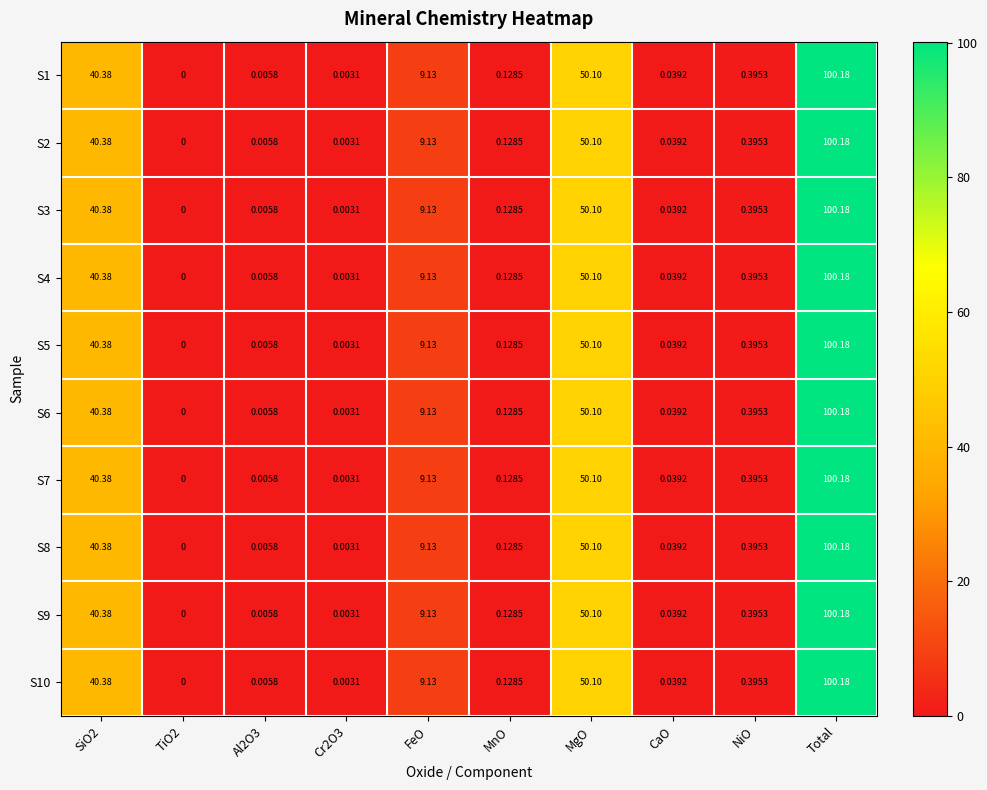

Which category has the highest value in the S4 series?

Total